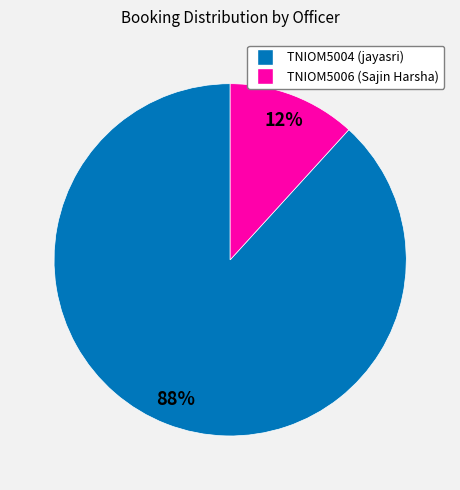

To the nearest percent, what portion does TNIOM5006 (Sajin Harsha) represent?

12%